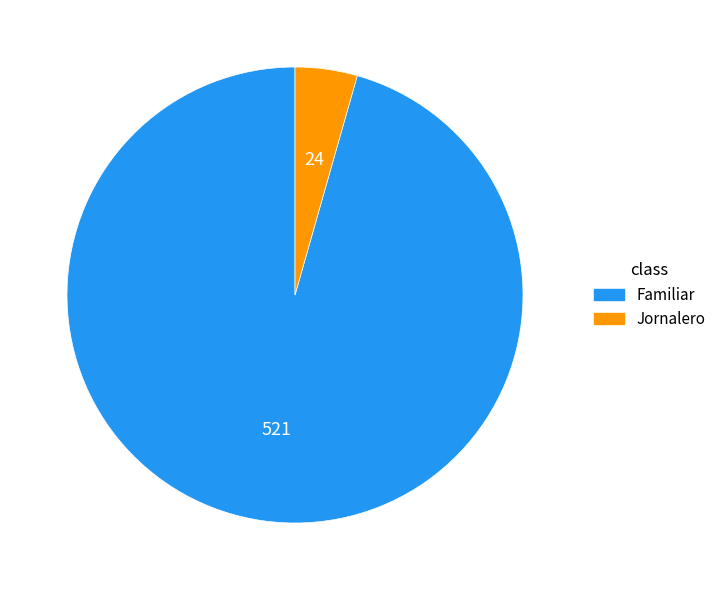

What is the ratio of the value at Familiar to the value at Jornalero?

21.7